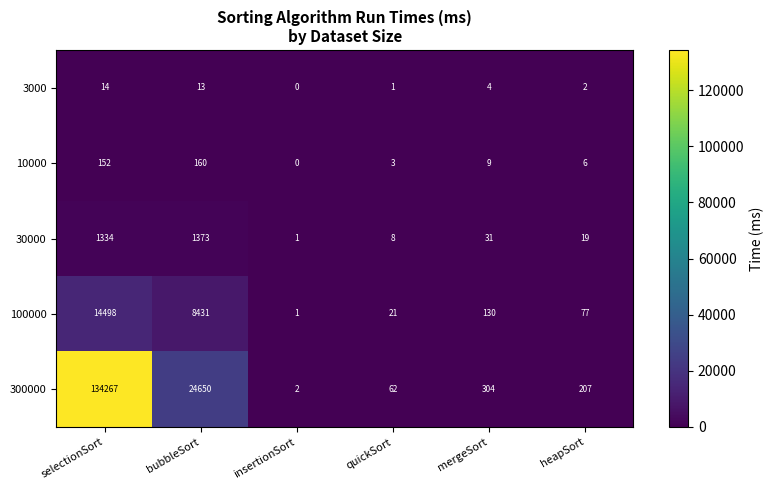

What is the total value across all series at bubbleSort?

34627